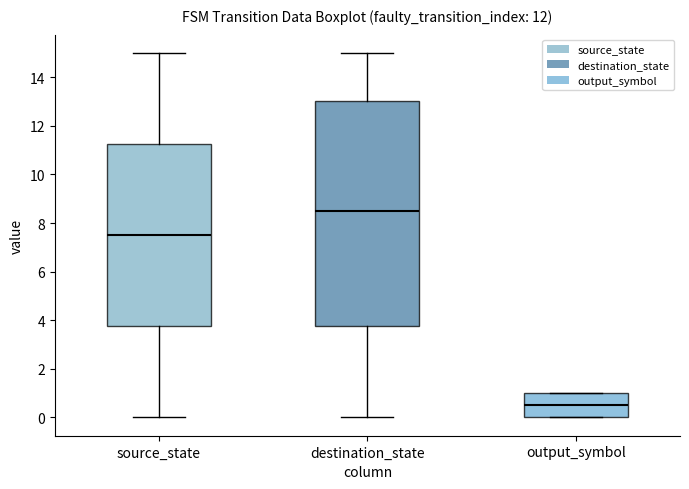

Which box is the tallest, from its lower edge to its upper edge?

destination_state